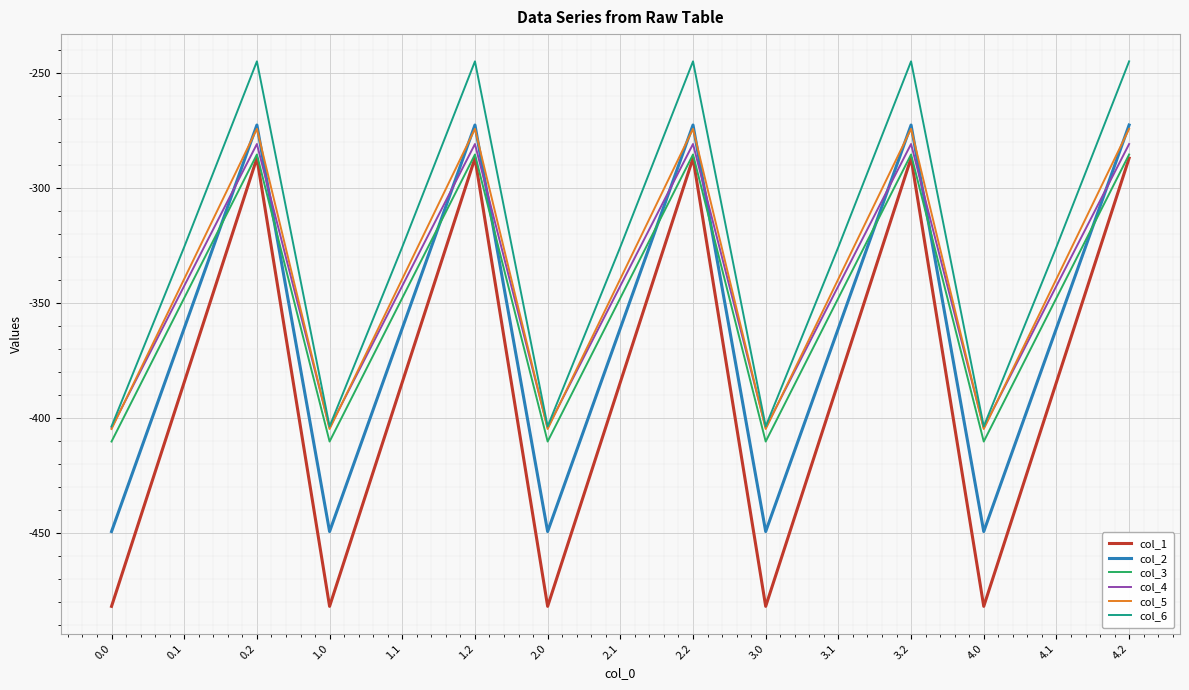

What is the minimum value shown in the chart?

-482.0